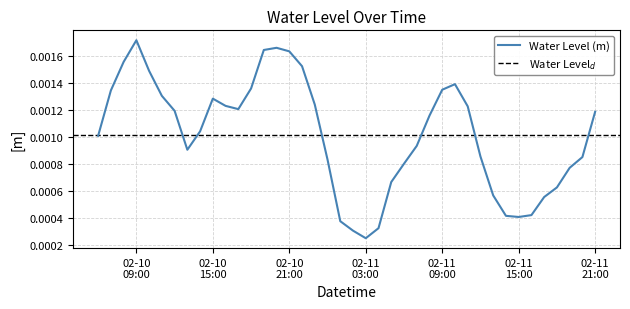

True or false: the data shows 0.0 at 2024-02-10 08:00:00.

False